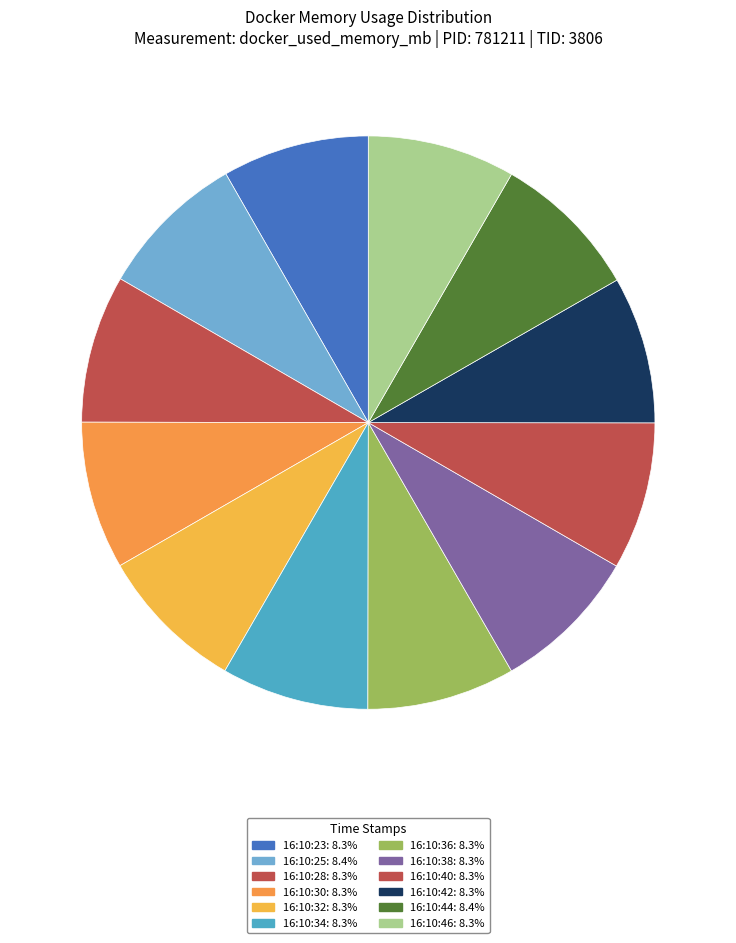

Count the number of slices in the pie.

12